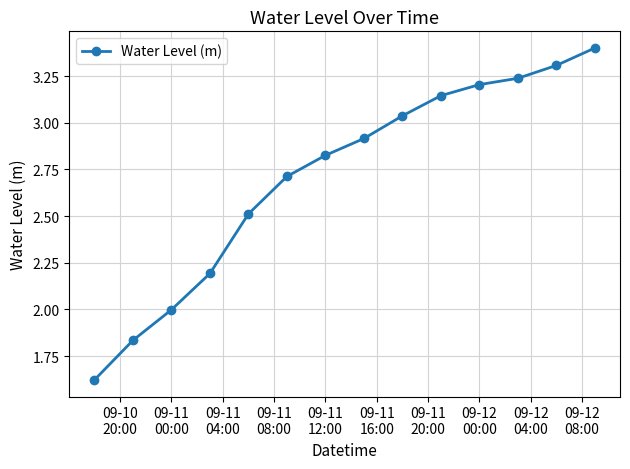

True or false: there are more than 2 points higher than both neighbors.

False